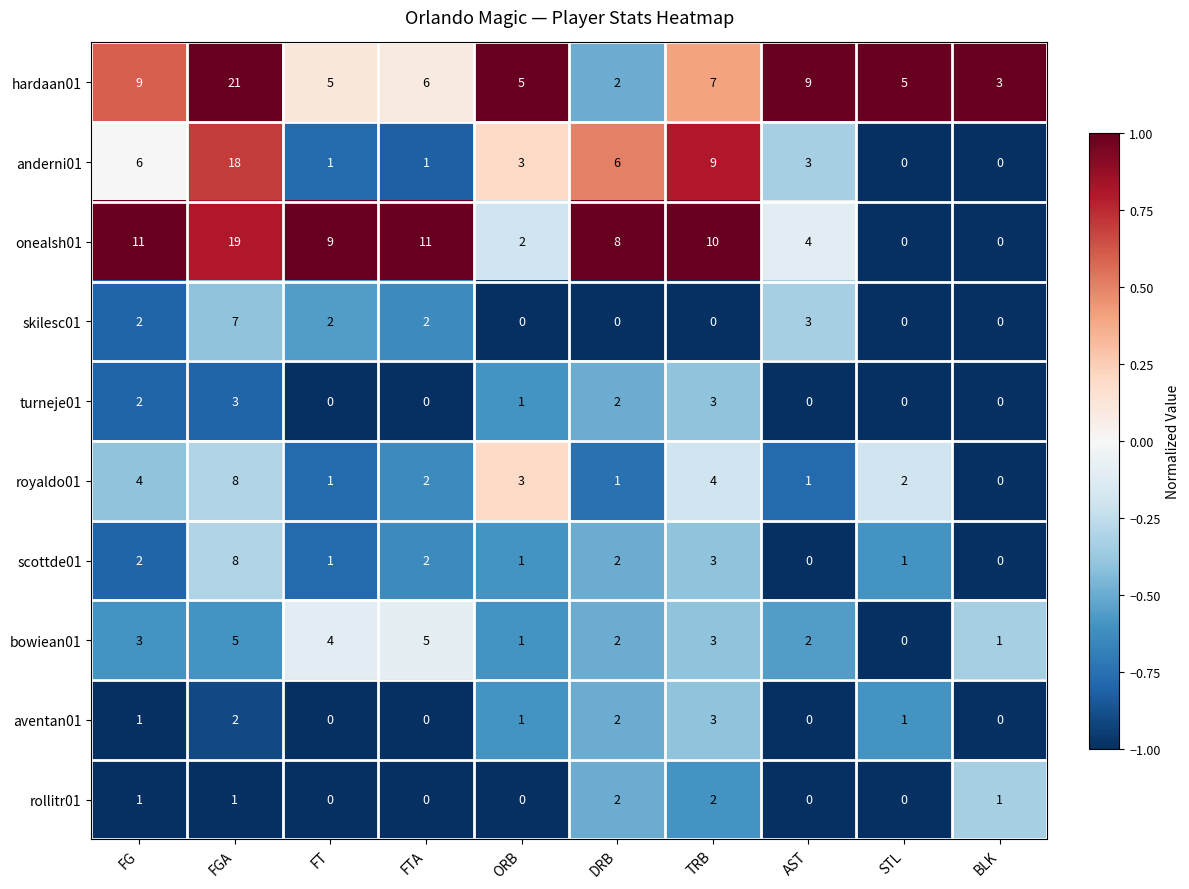

What is the sum of the anderni01 values at FTA and FG?

7